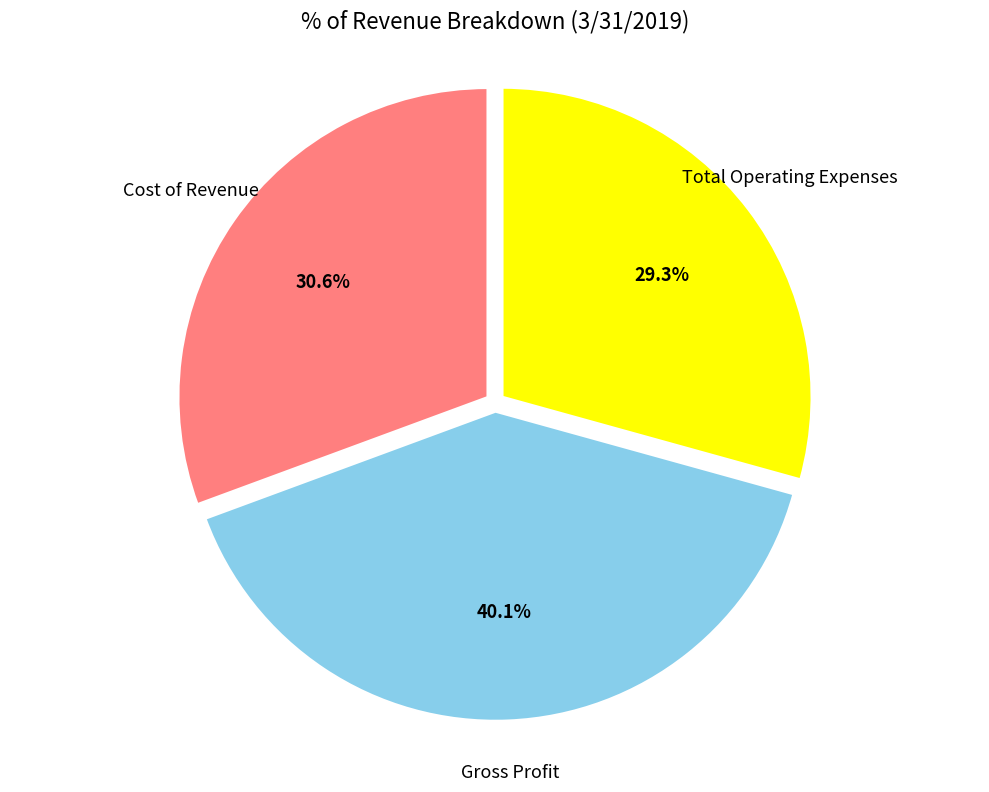

The Cost of Revenue slice represents 31% of the pie. True or false?

True